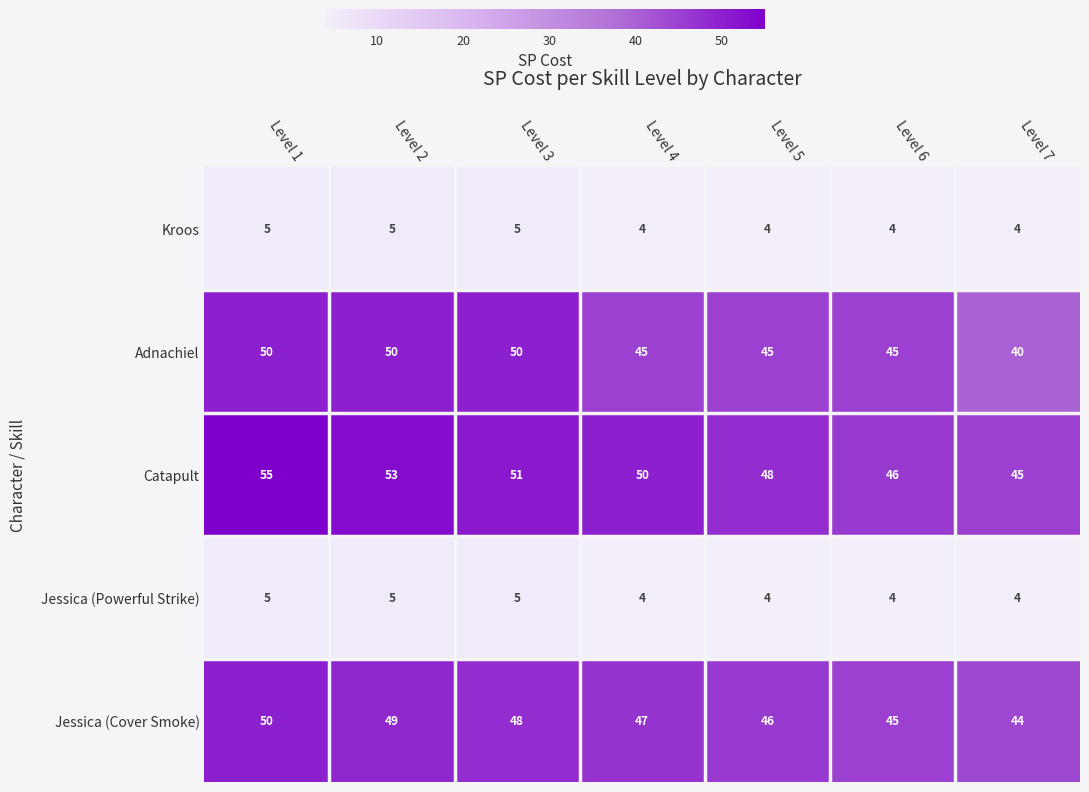

Is it true that Jessica (Powerful Strike) equals 4 at Level 4?

True